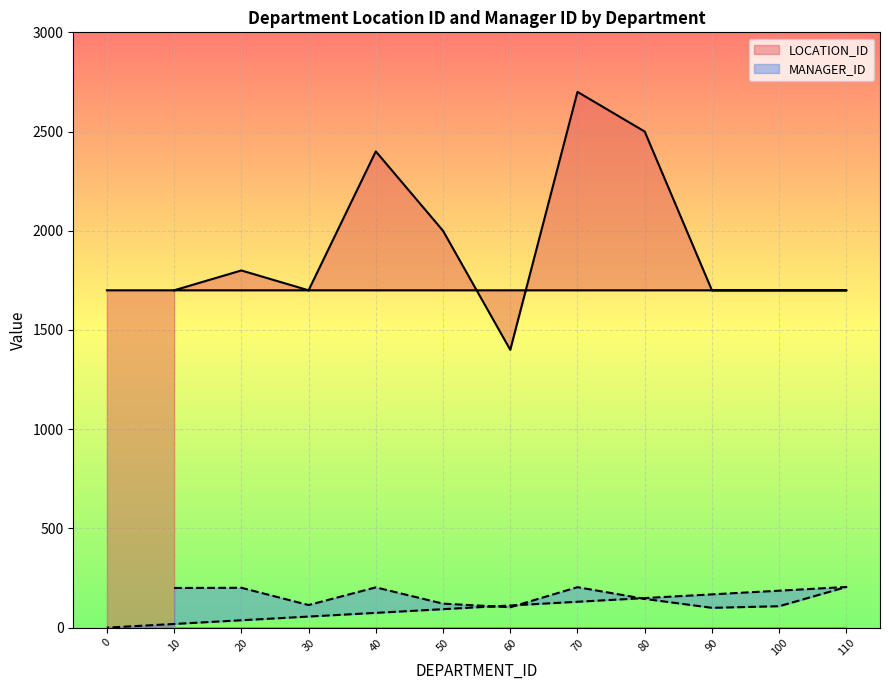

List the series in order of their overall mean, highest first.

LOCATION_ID, MANAGER_ID